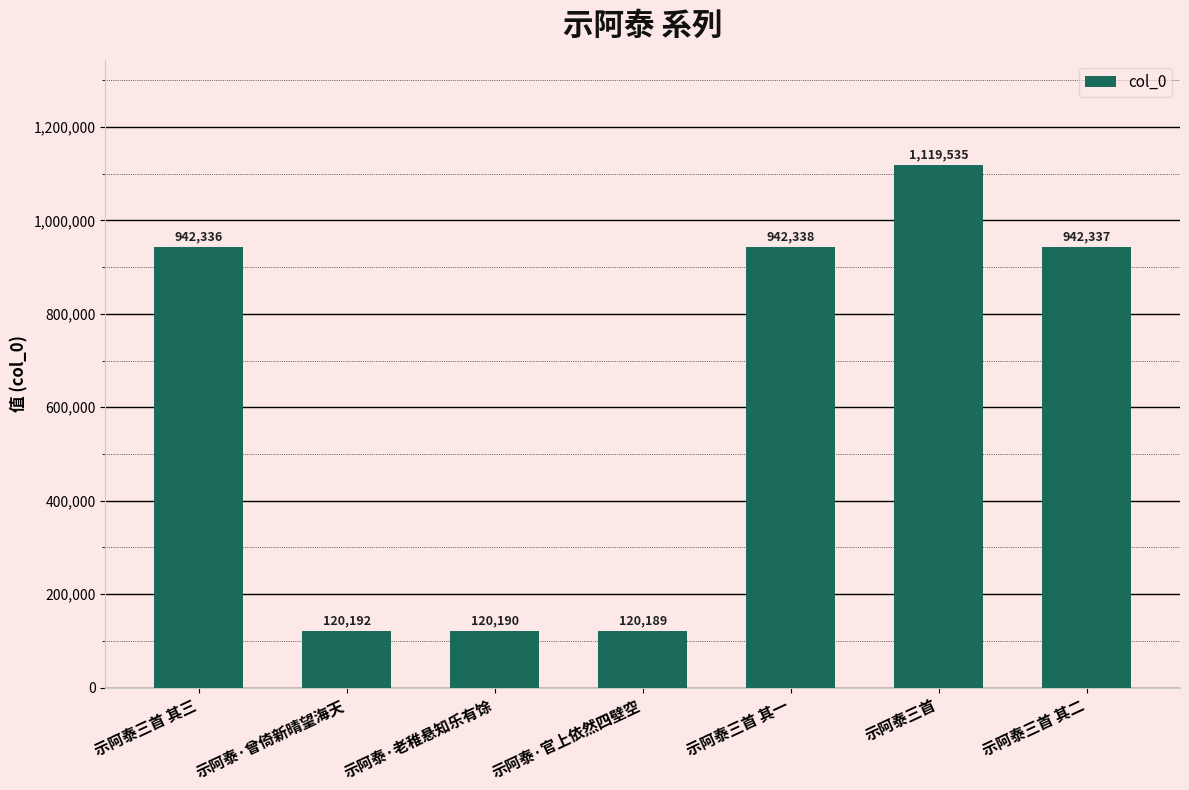

Reading left to right, transcribe all the data shown in this chart.

942336	120192	120190	120189	942338	1119535	942337